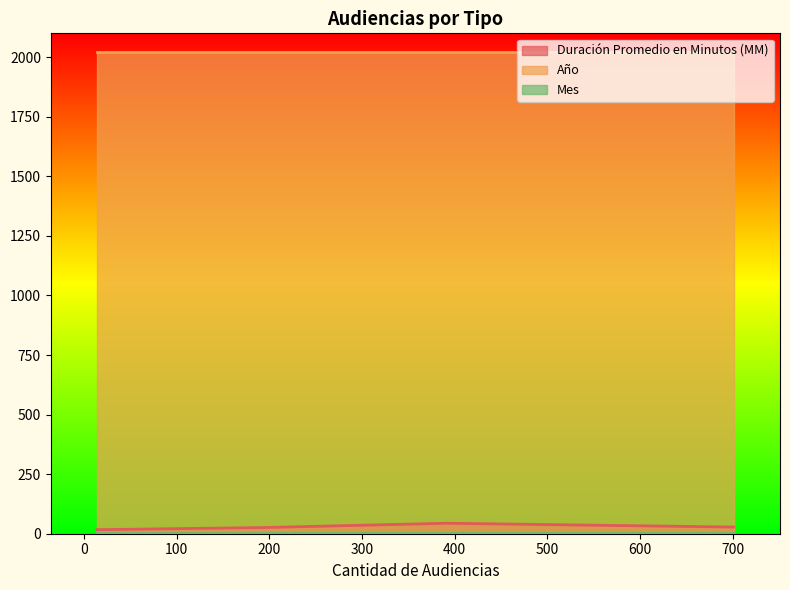

Is the value of Duración Promedio en Minutos (MM) at 701 greater than the value of Mes at 391?

Yes